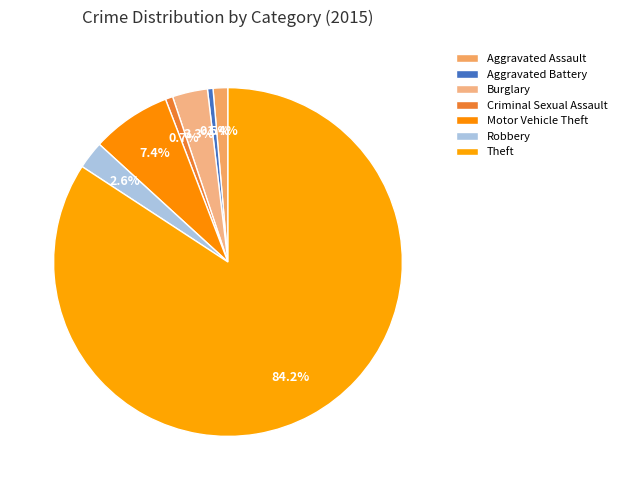

How many slices are in this pie chart?

7